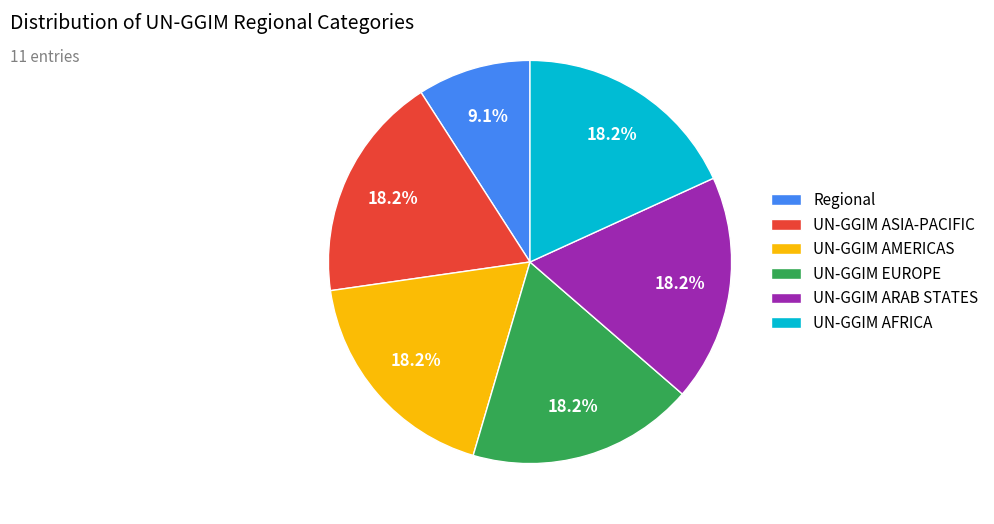

What is the smallest slice in the pie chart?

Regional